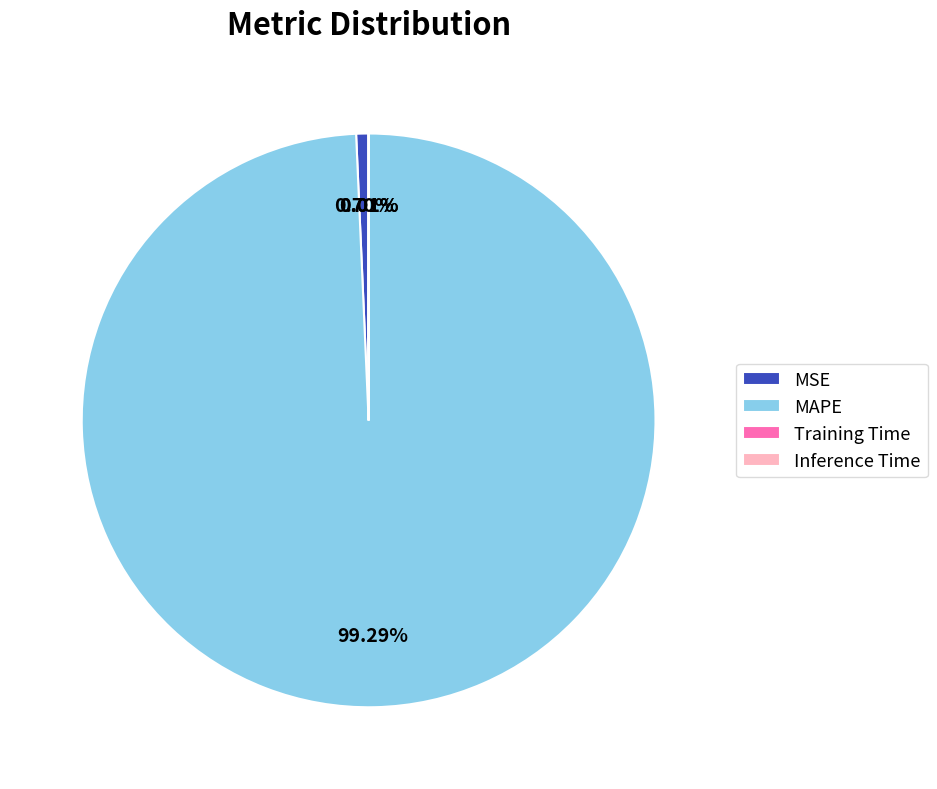

True or false: MSE accounts for 10% of the total.

False